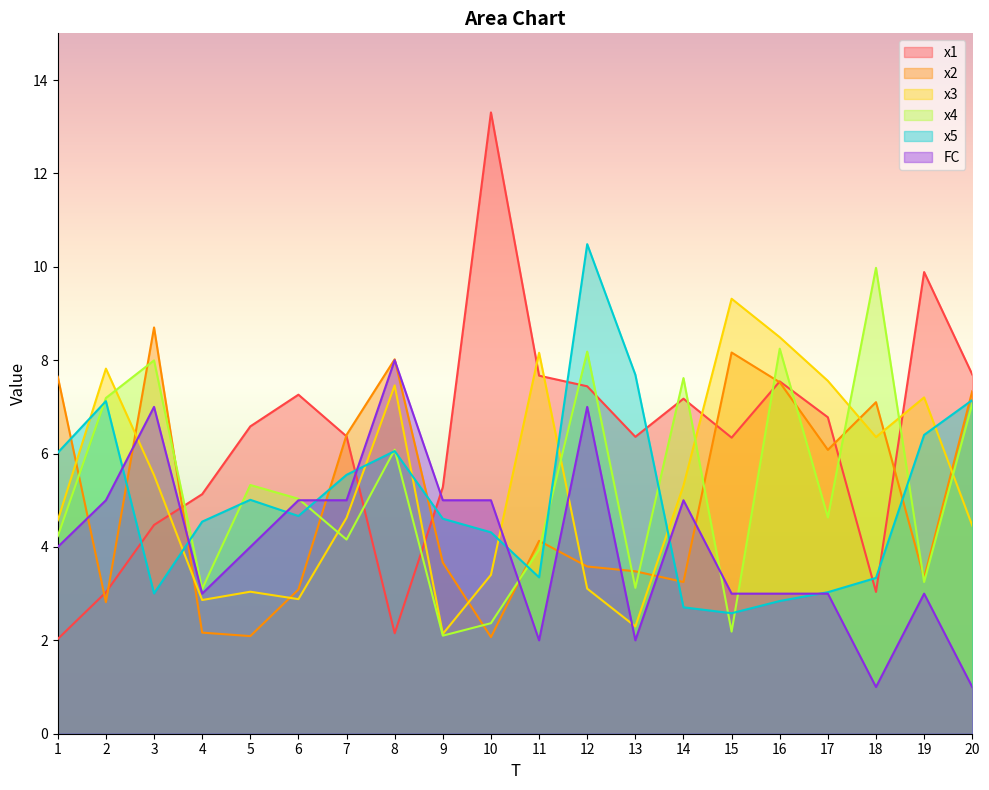

Which series has the largest total across all categories?

x1